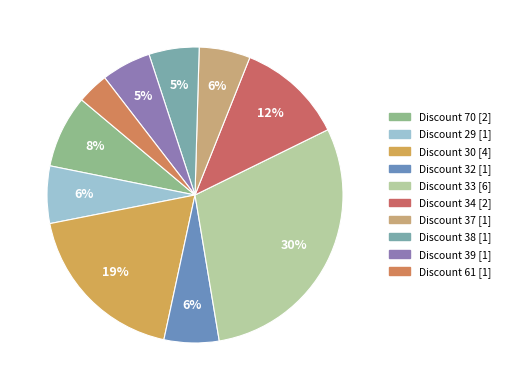

To the nearest percent, what is the difference between the largest and smallest slice percentages?

26%